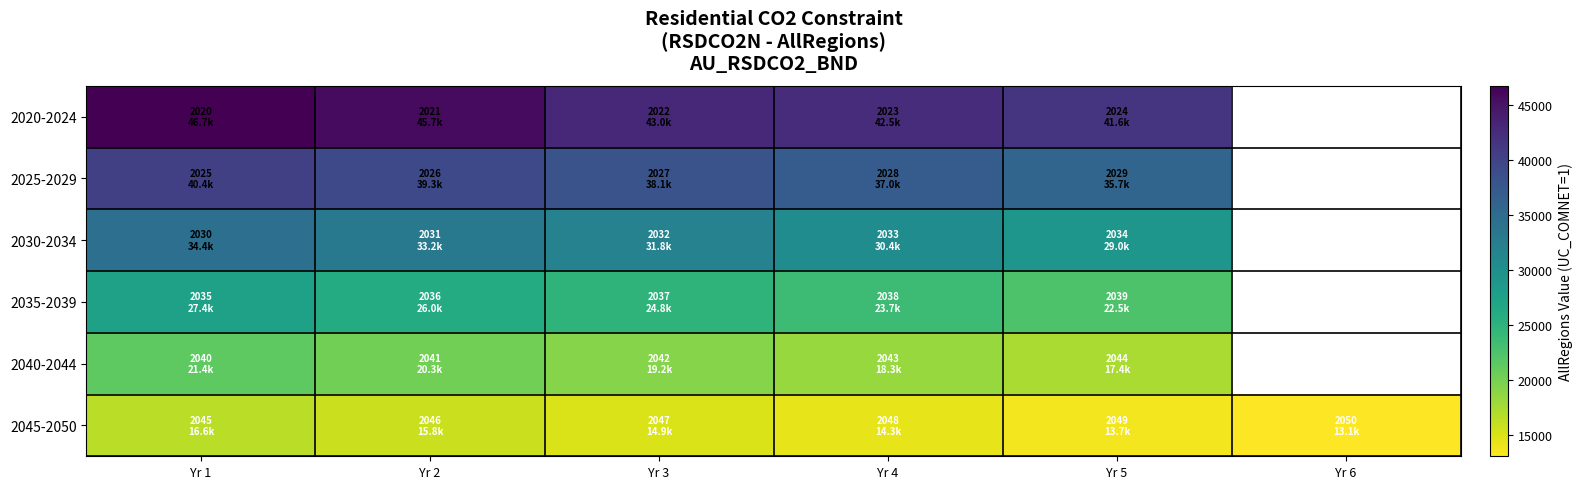

Is it true that 2035-2039 equals 10308.2 at Yr 5?

False